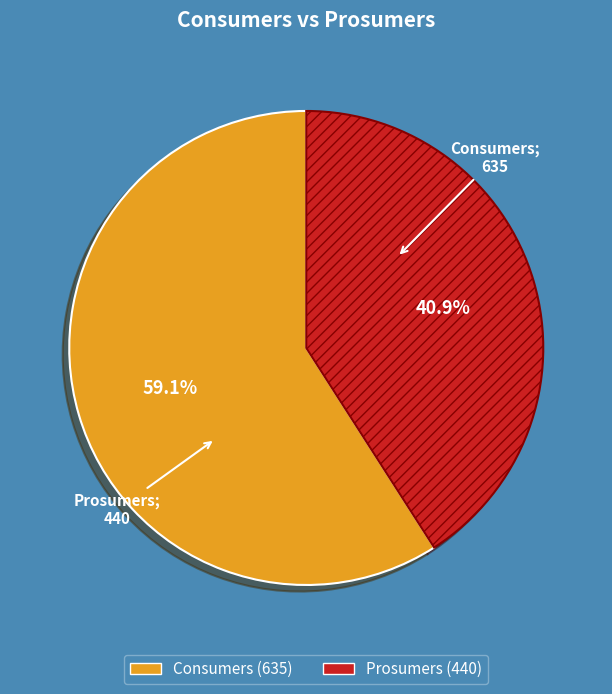

Is Prosumers the majority of the pie?

No